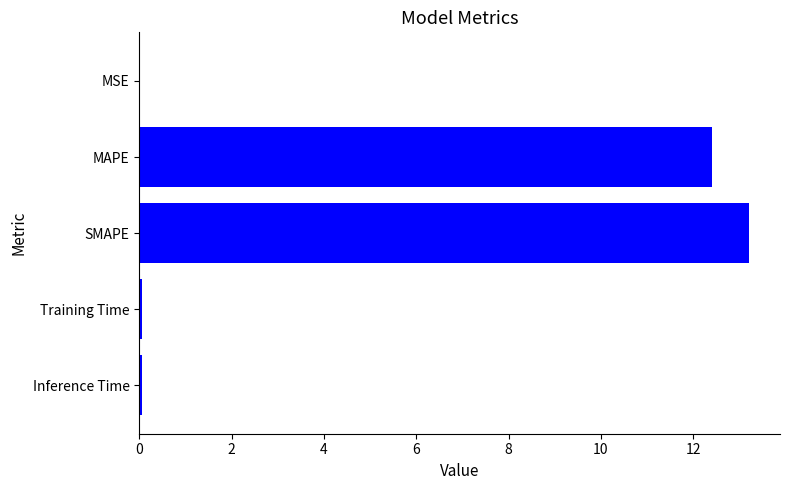

What is the average value?

5.1